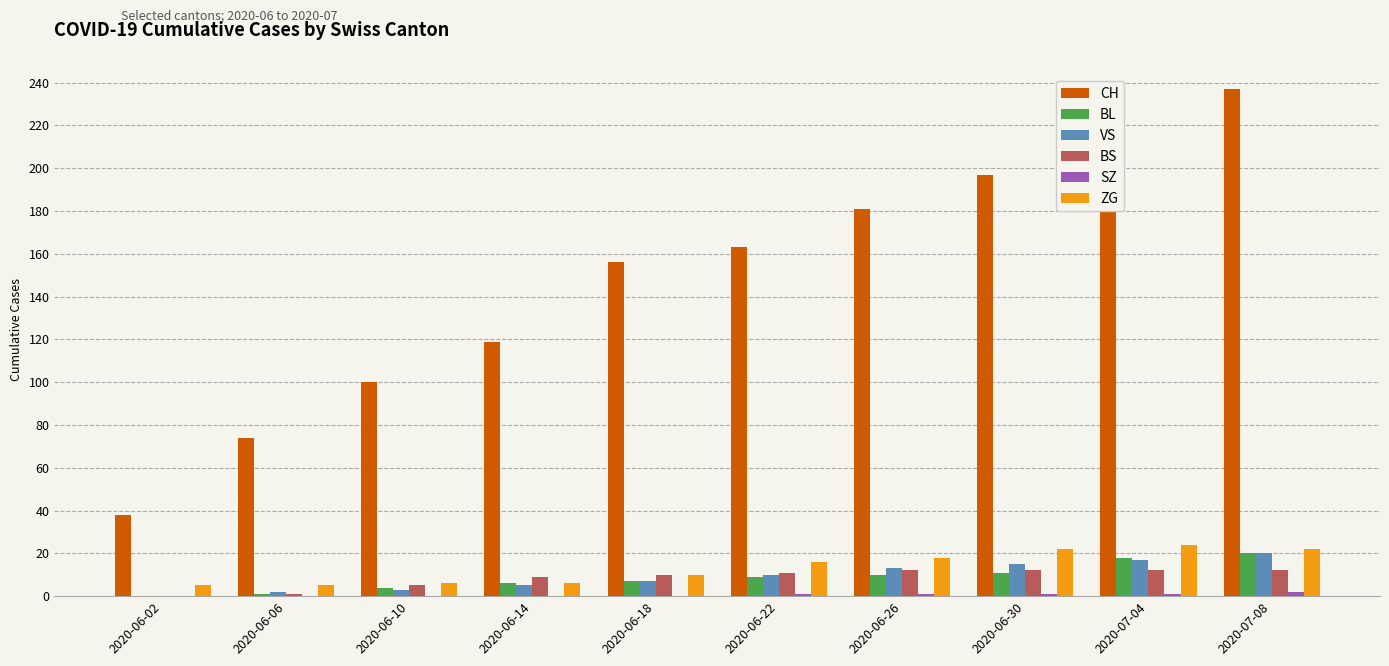

What is the total value across all series at 2020-06-14?

145